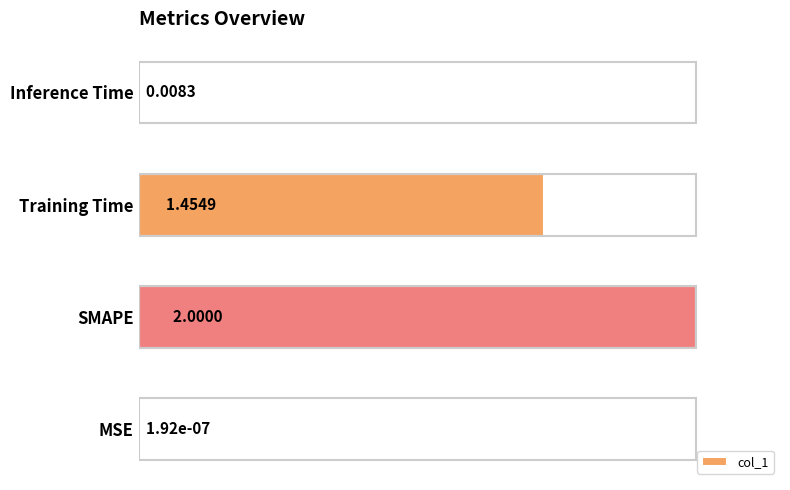

Are the bars horizontal?

Yes